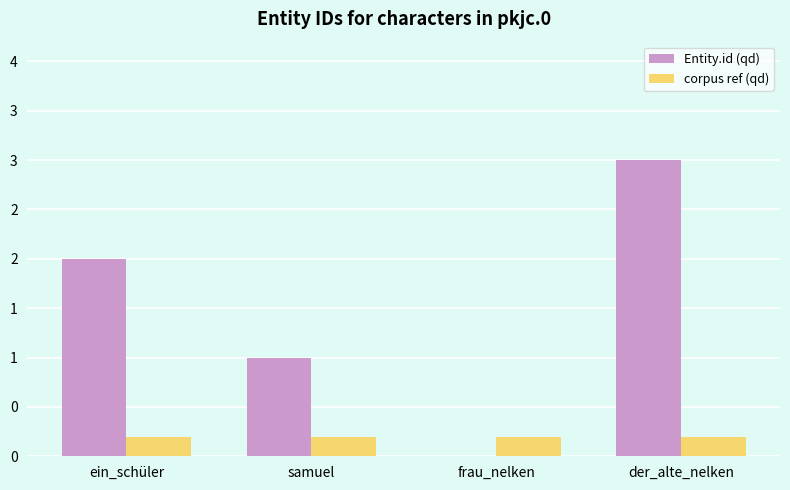

Reading left to right, what are all the values shown in this chart?

Entity.id (qd): 2.0	1.0	0.0	3.0
corpus ref (qd): 0.2	0.2	0.2	0.2